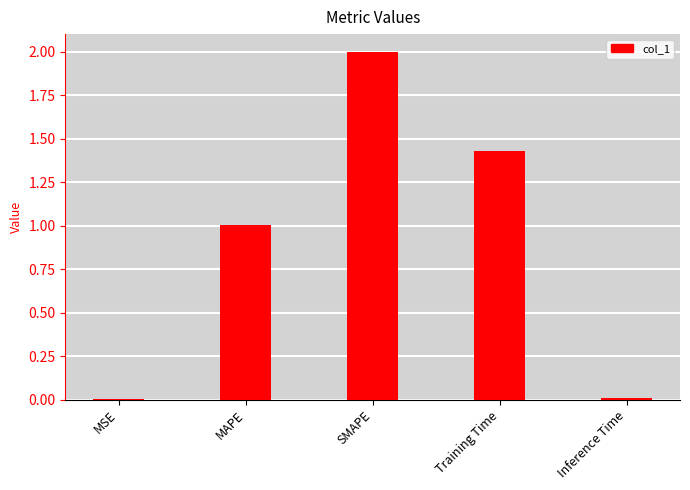

What is the sum of the values at MAPE and Training Time?

2.4